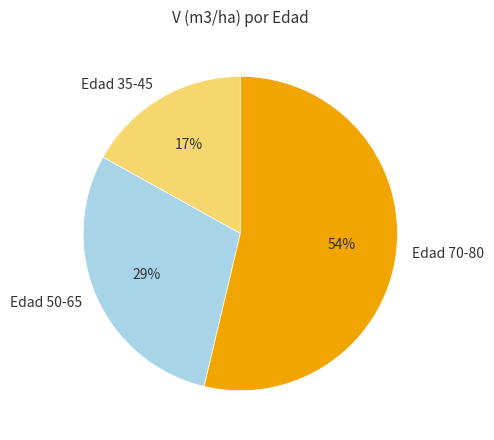

What is the largest slice in the pie chart?

Edad 70-80